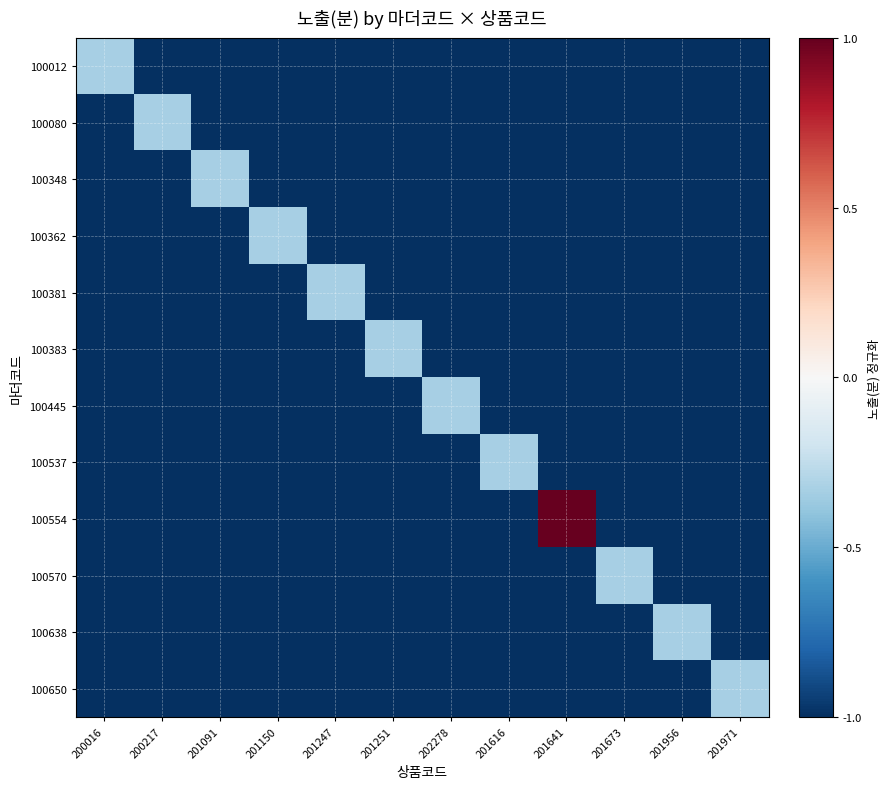

What is the spread (max minus min) of values at 202278?

0.7